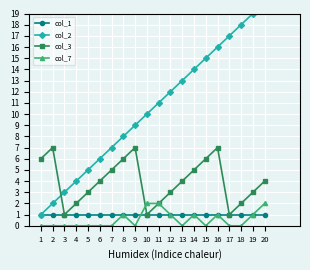

How many values in the col_7 series exceed 0?

8